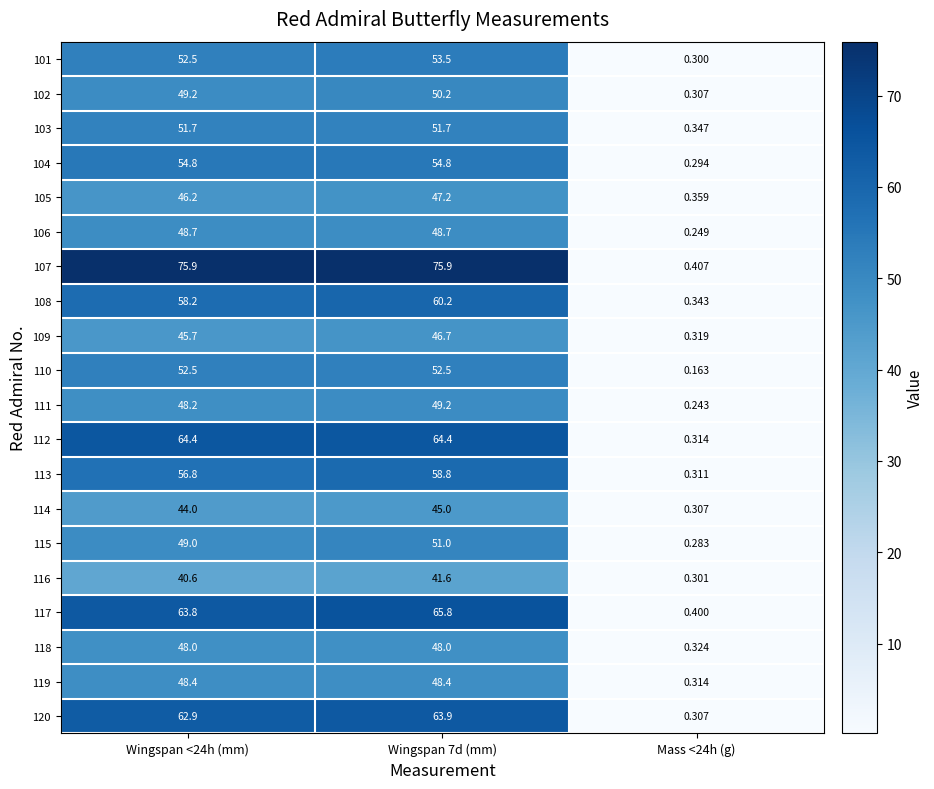

Is the value of 113 at Wingspan 7d (mm) greater than the value of 116 at Wingspan 7d (mm)?

Yes